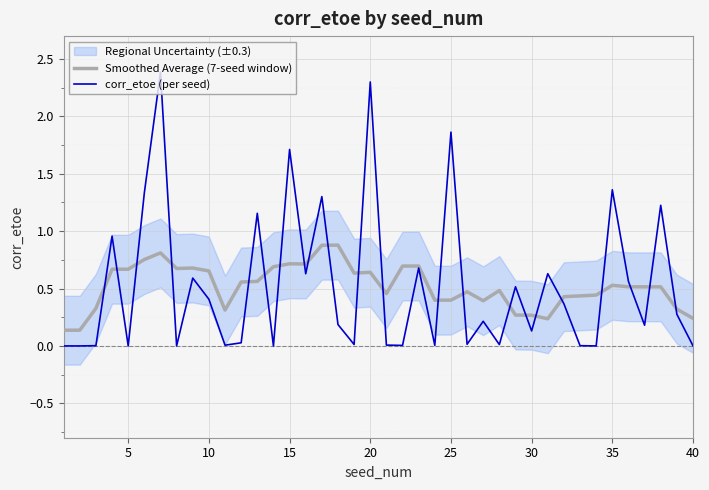

True or false: corr_etoe (per seed) has a value of 0.5 at 35.

False